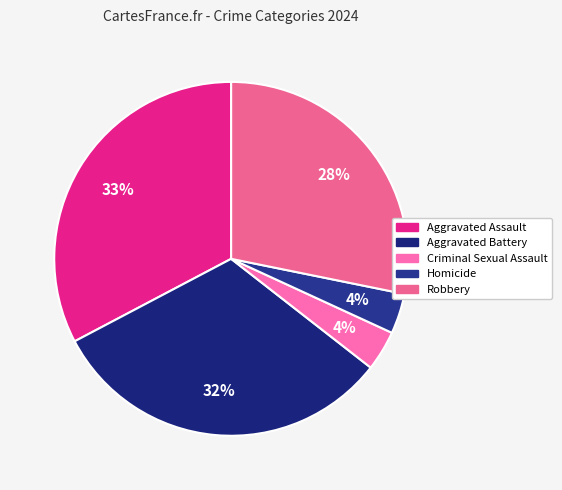

What percentage is the Homicide slice, to the nearest percent?

4%